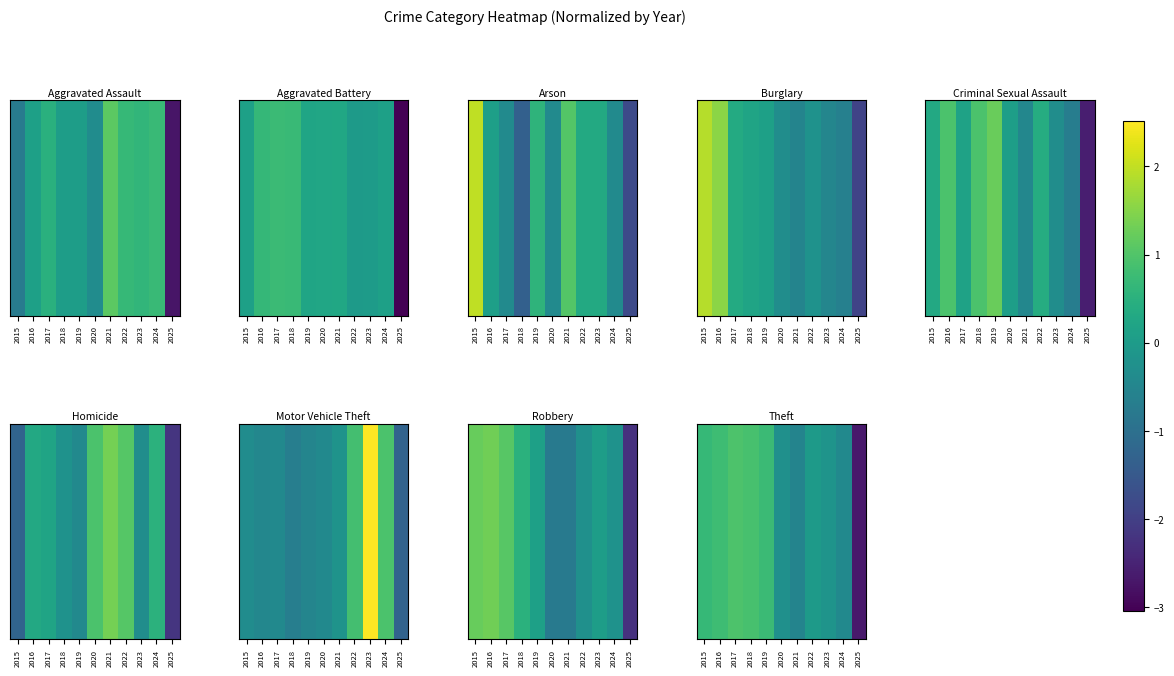

Which label corresponds to the smallest value in the chart?

2025